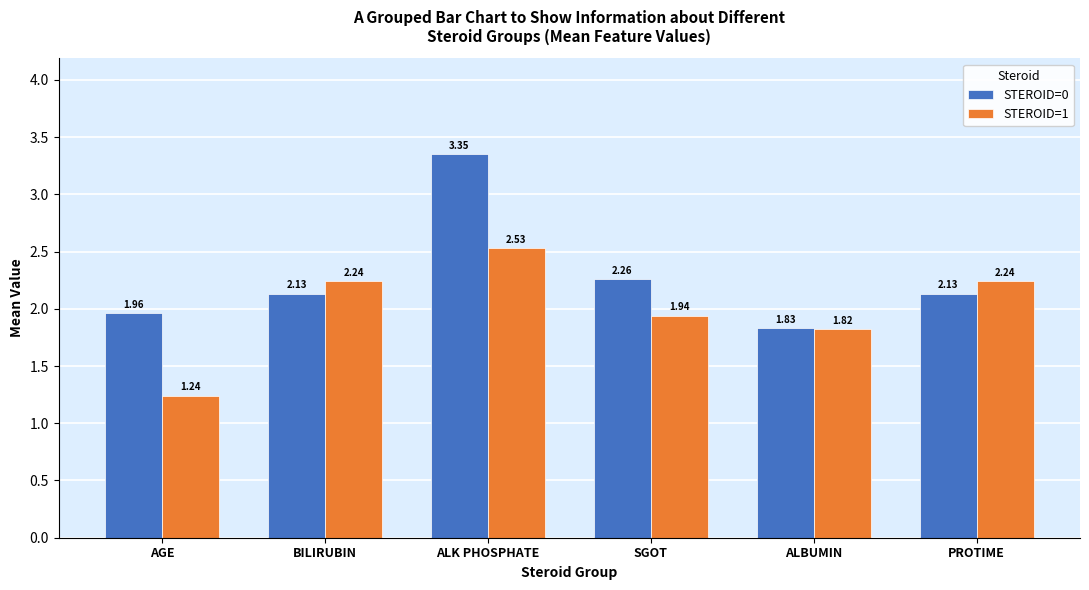

Count the number of data series in this chart.

2